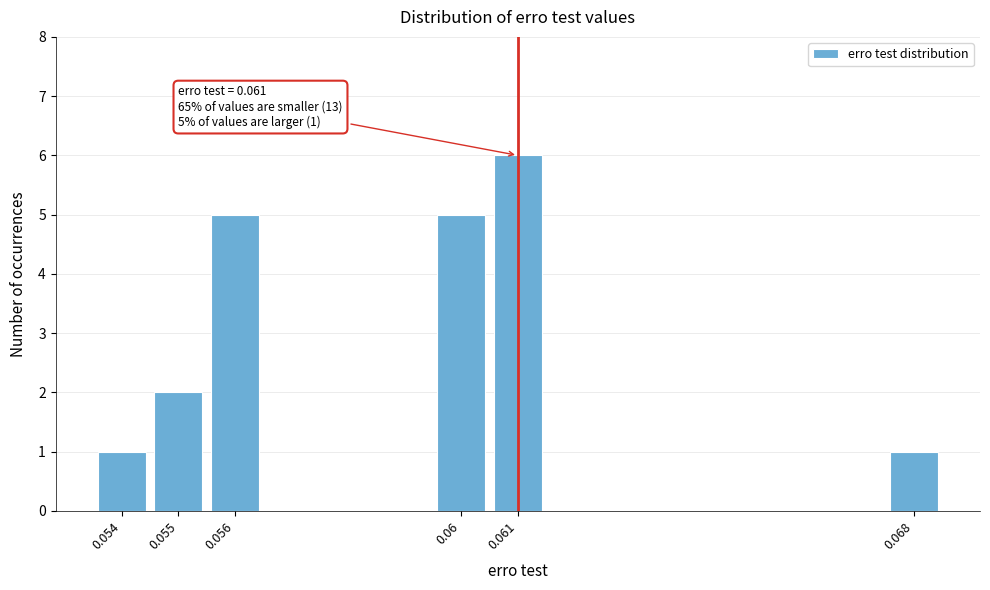

Reading left to right, transcribe all the data shown in this chart.

1	2	5	5	6	1